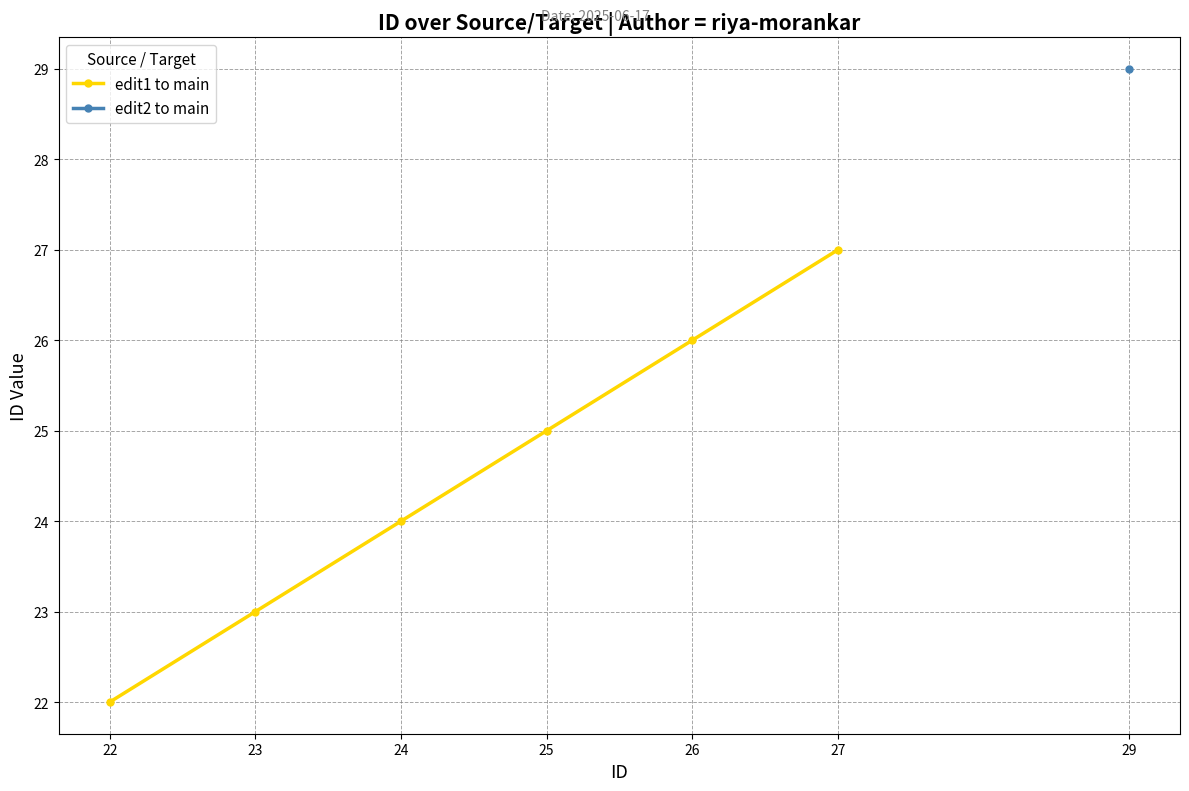

At which category does the chart reach its peak across all series?

27